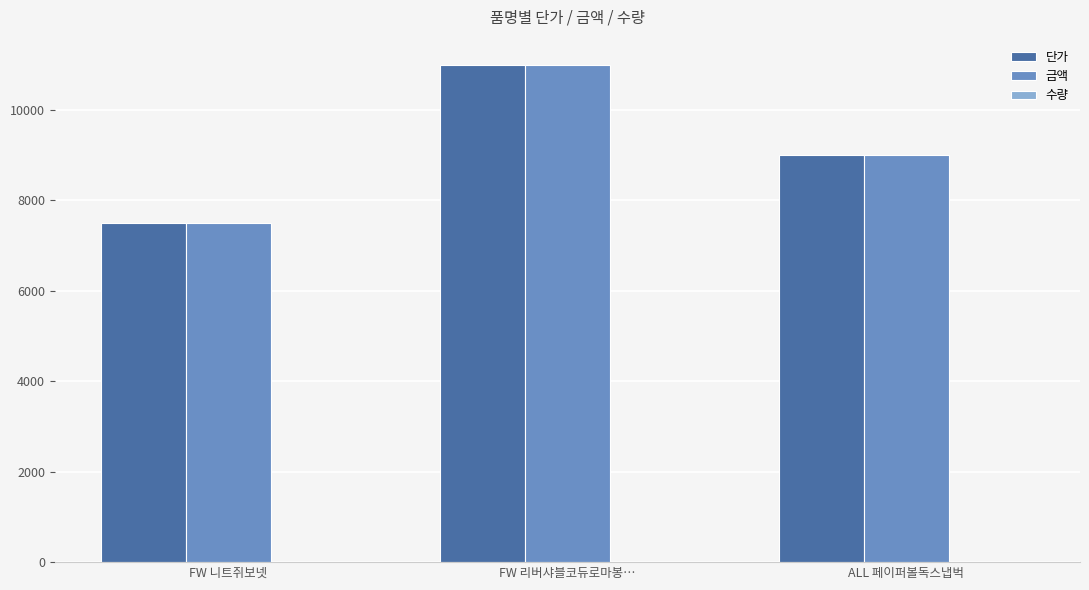

At which category is the sum across all series the highest?

FW 리버샤블코듀로마봉…